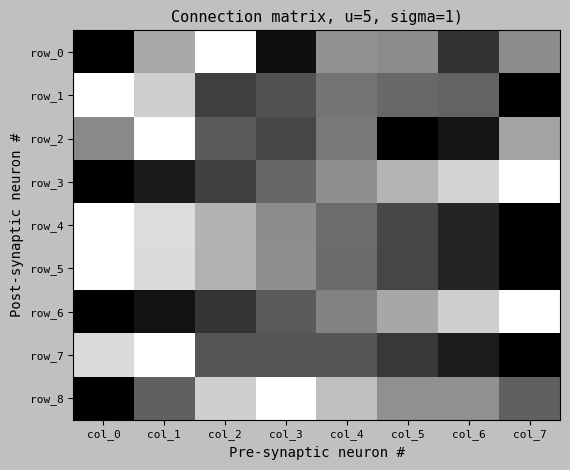

How many row_1 values are between 0 and 1?

8